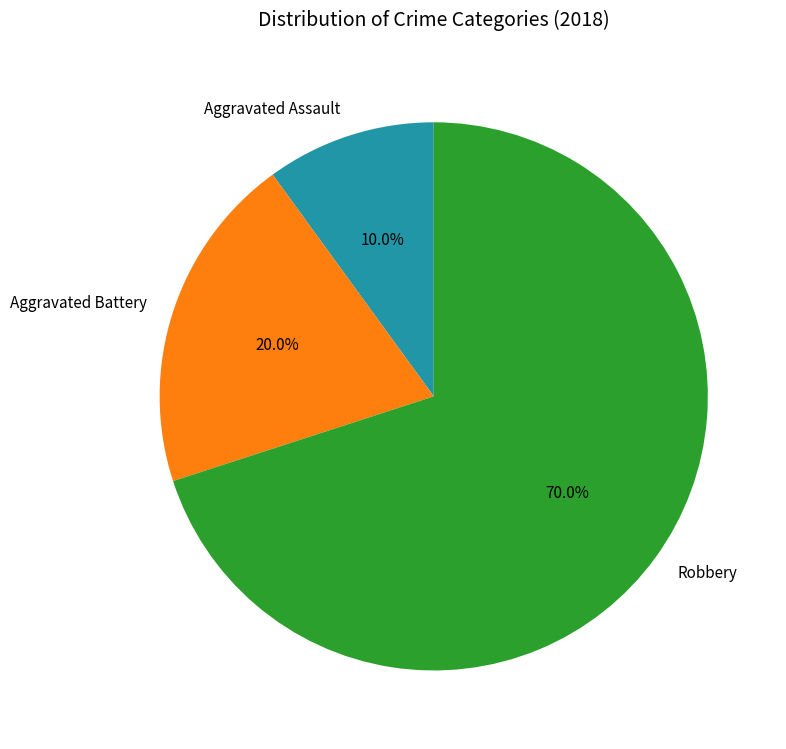

What percentage is the Aggravated Assault slice, to the nearest percent?

10%